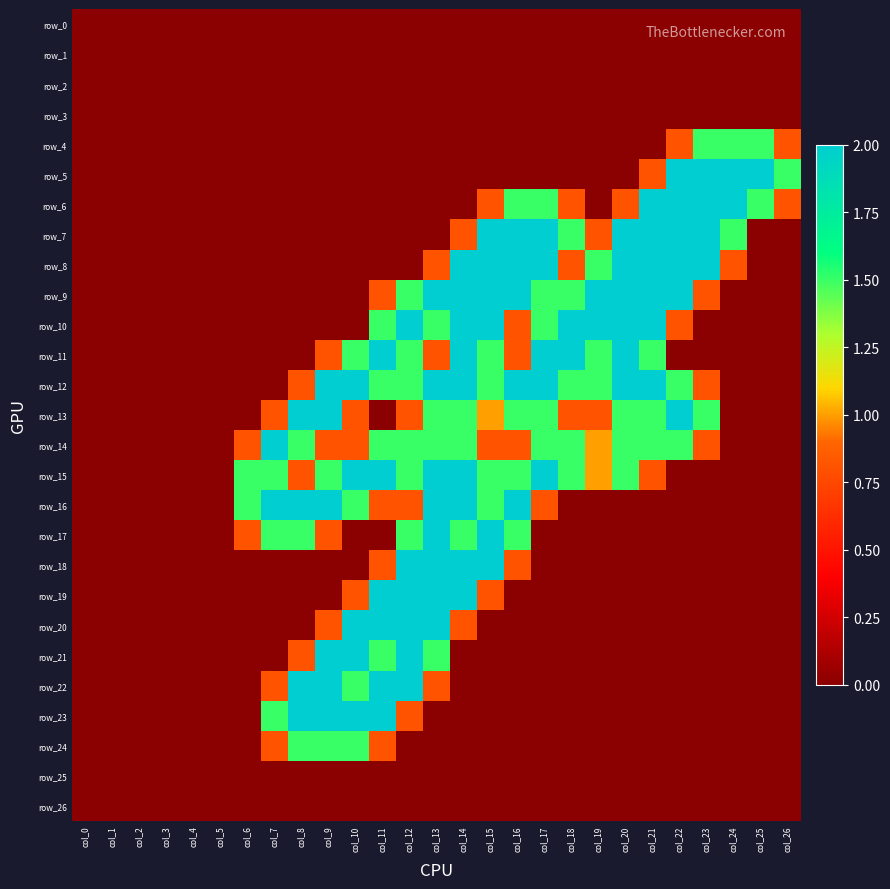

At how many categories does at least one series exceed 0?

21